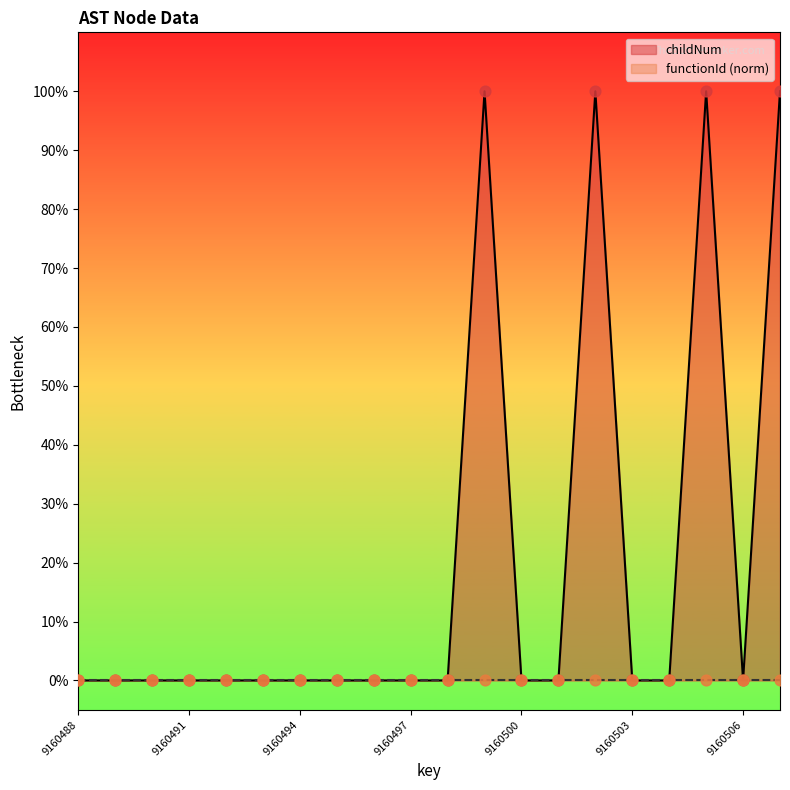

Which has a higher value, 9160505 or 9160507?

9160505